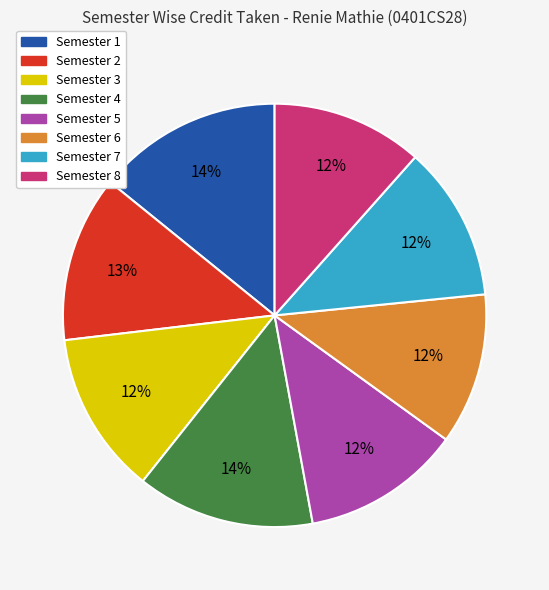

What is the ratio of the value at Semester 8 to the value at Semester 7?

1.0